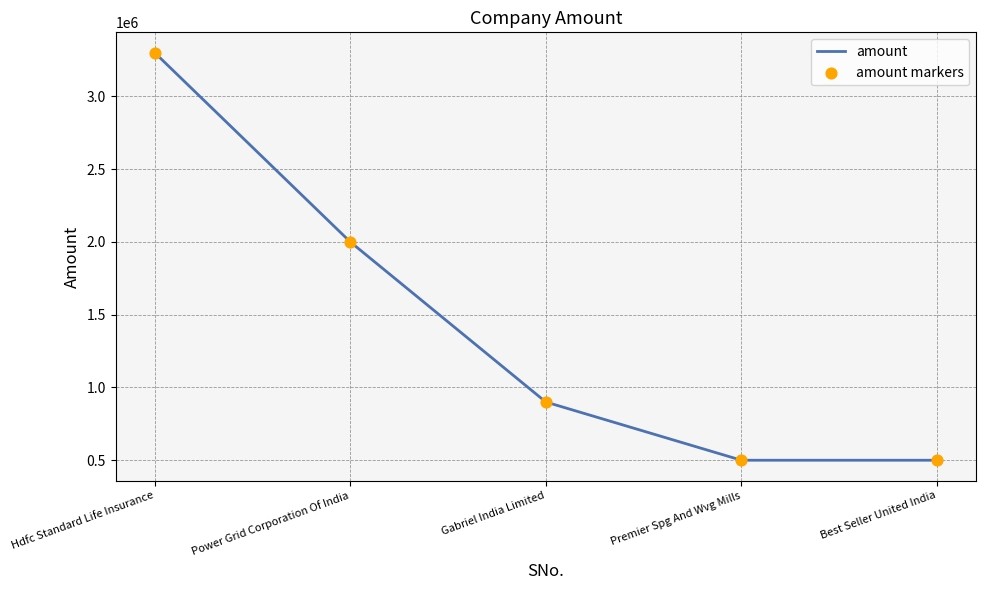

What is the change in value from Hdfc Standard Life Insurance to Gabriel India Limited?

-2400000